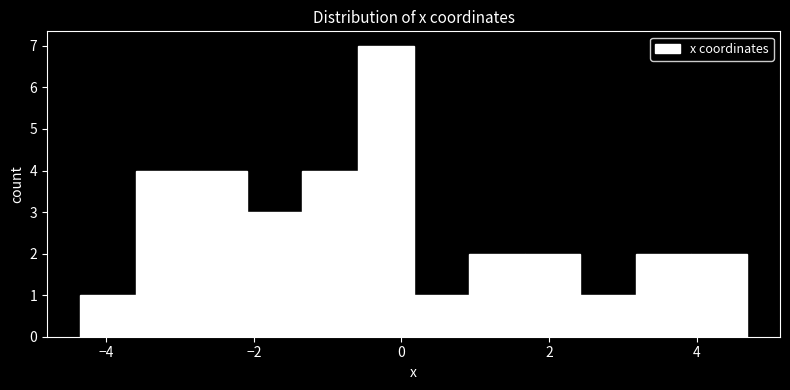

Read against the x-axis, roughly where is the centre of the tallest bar?

-0.2